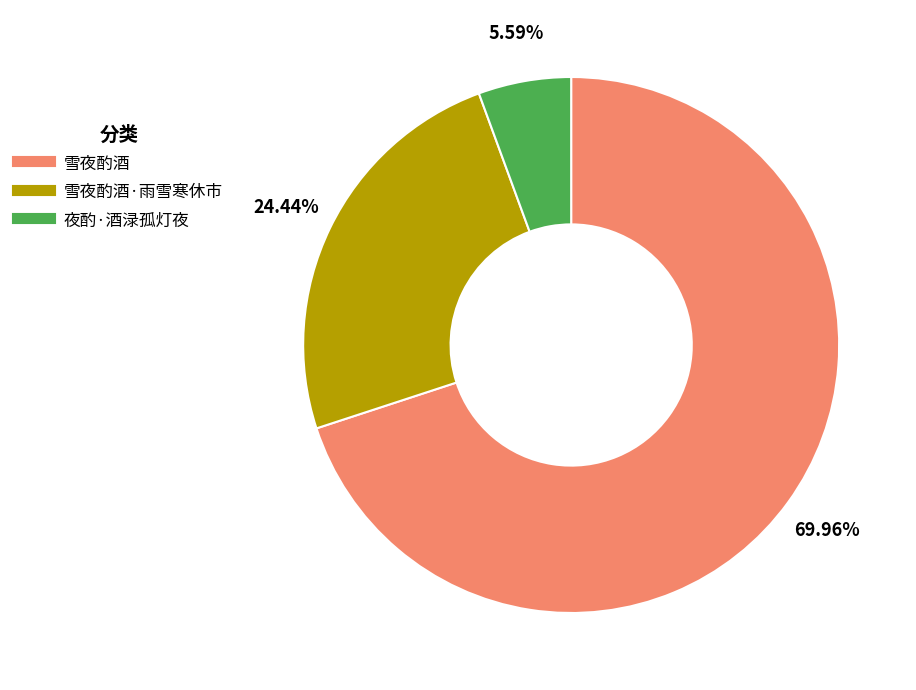

Is there a majority slice in this chart?

Yes